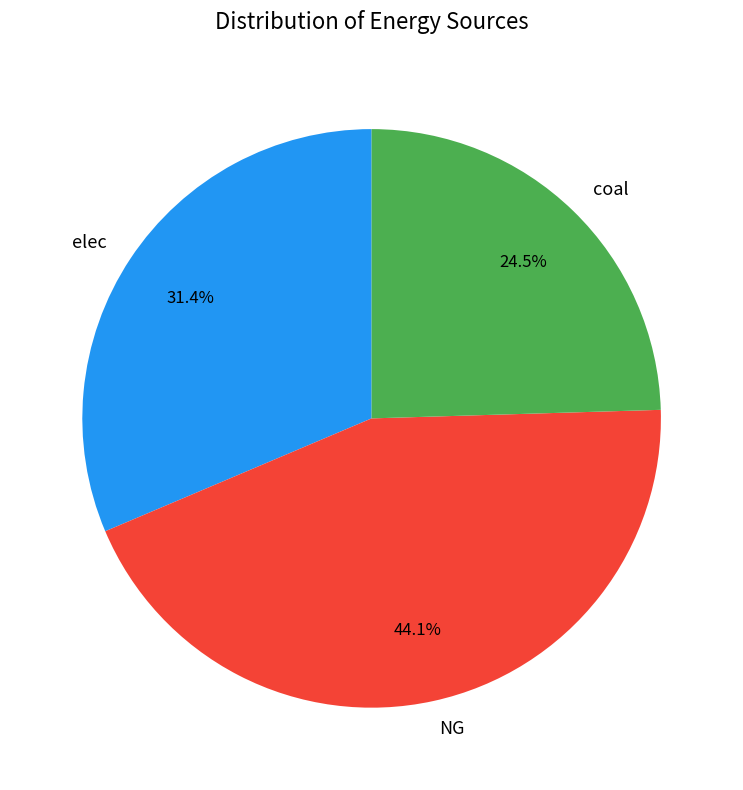

Count the number of slices in the pie.

3